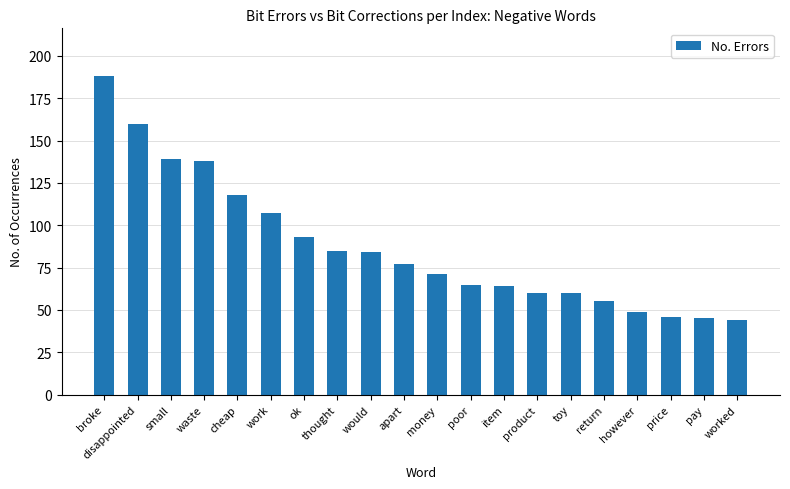

What is the label of the 8th bar from the right?

item